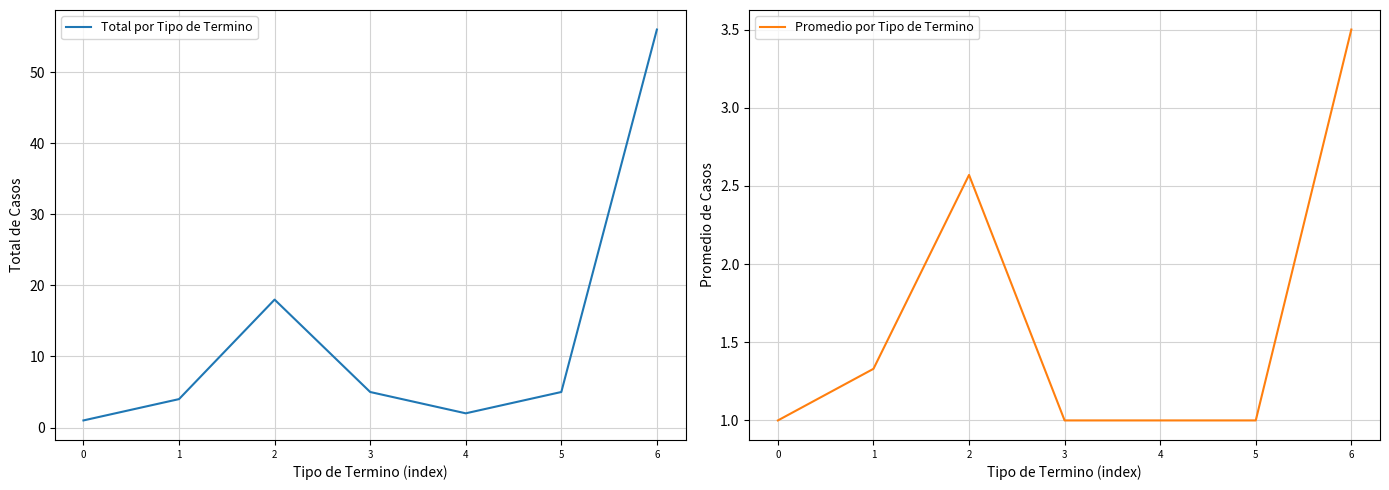

What are all the series names shown in the legend?

Total por Tipo de Termino, Promedio por Tipo de Termino